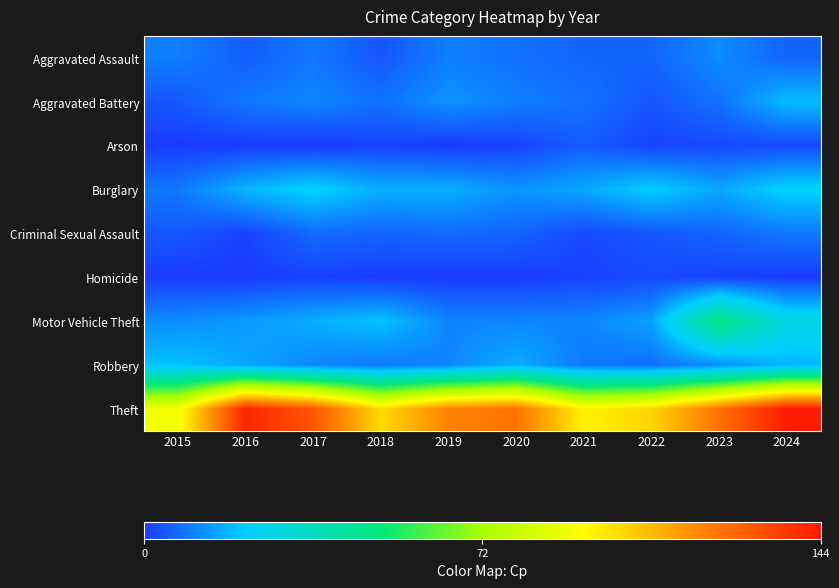

List the series in order of their peak value, highest first.

Theft, Motor Vehicle Theft, Burglary, Robbery, Aggravated Battery, Aggravated Assault, Criminal Sexual Assault, Arson, Homicide